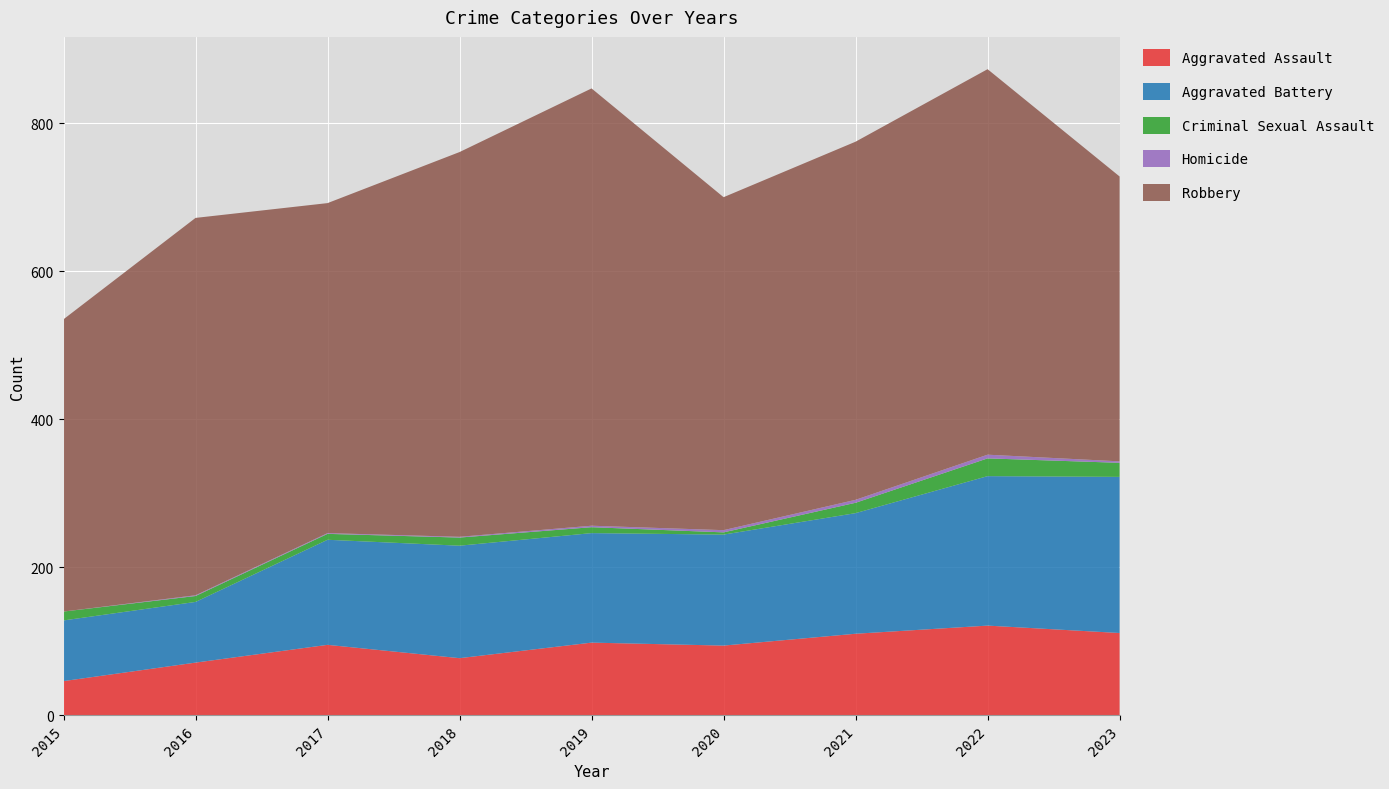

Reading left to right, extract all data points from this chart.

Aggravated Assault: 46	71	95	77	98	94	110	121	111
Aggravated Battery: 82	82	142	152	148	150	163	202	211
Criminal Sexual Assault: 12	8	8	11	8	3	14	24	19
Homicide: 0	1	1	1	2	3	4	5	2
Robbery: 395	510	446	520	591	450	484	521	385